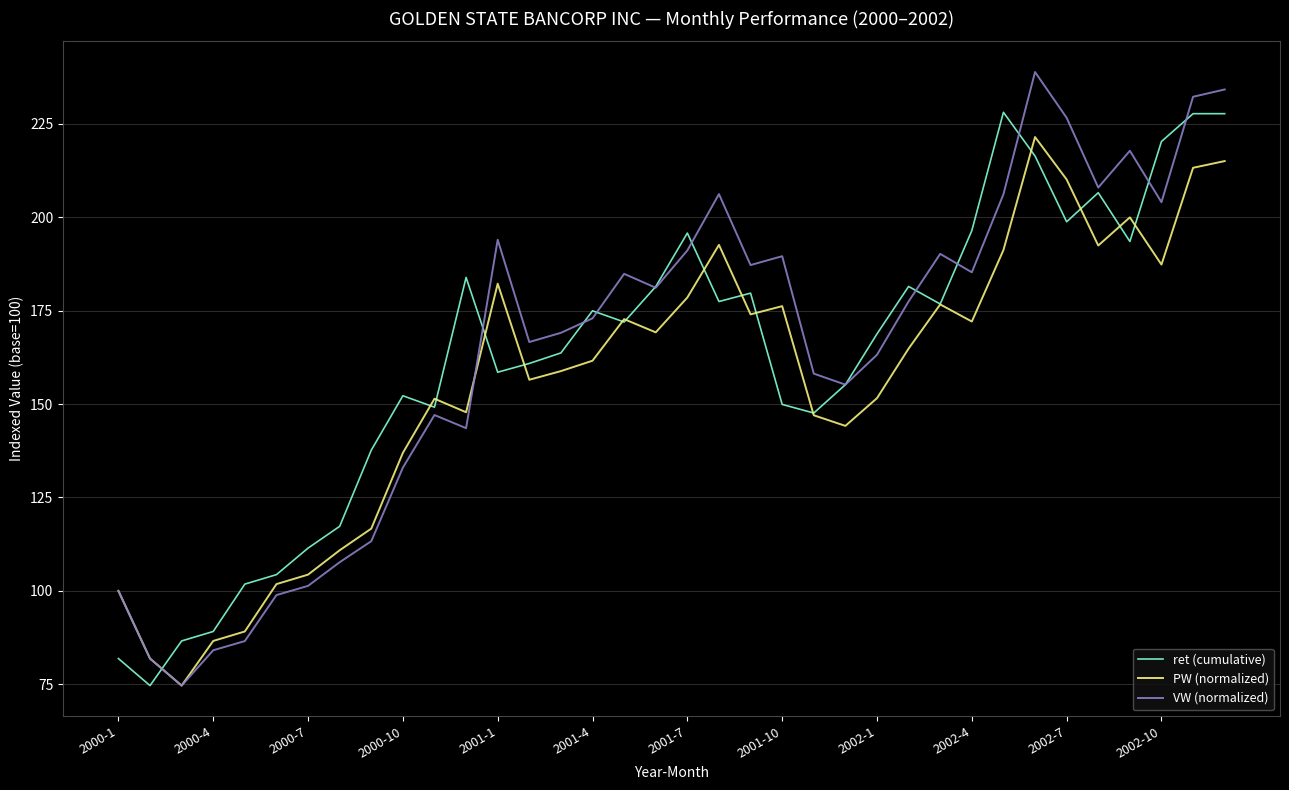

What is the maximum value shown in the chart?

238.9